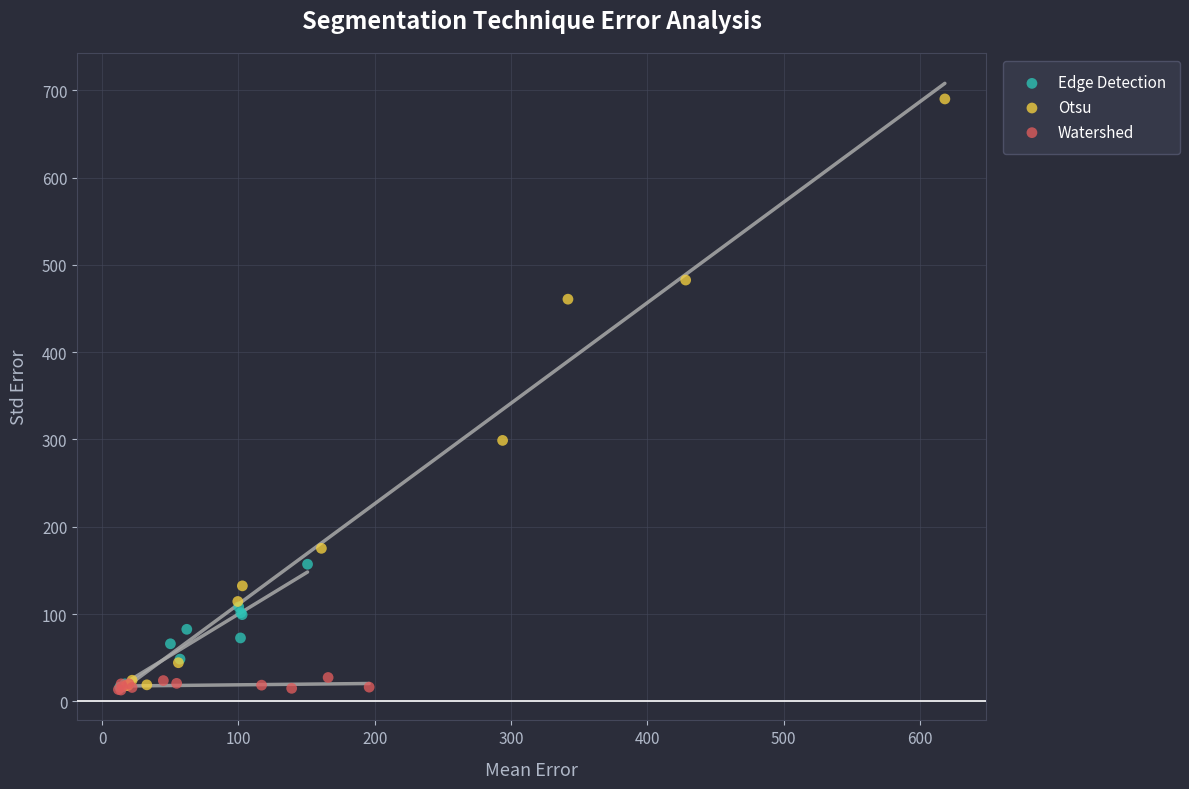

Which series has the largest Y range (max minus min)?

Otsu